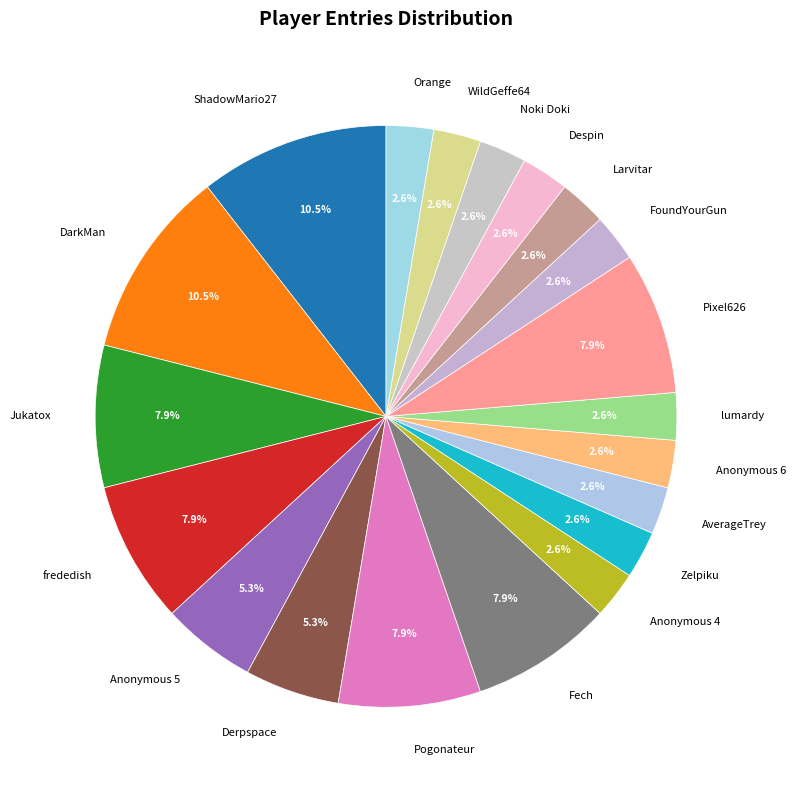

What percentage is the Fech slice, to the nearest percent?

8%